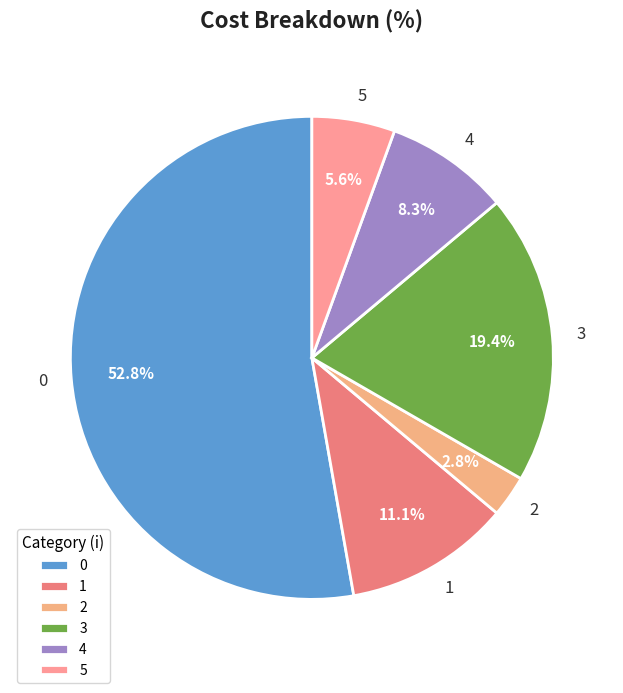

To the nearest percent, what is the average slice percentage?

17%